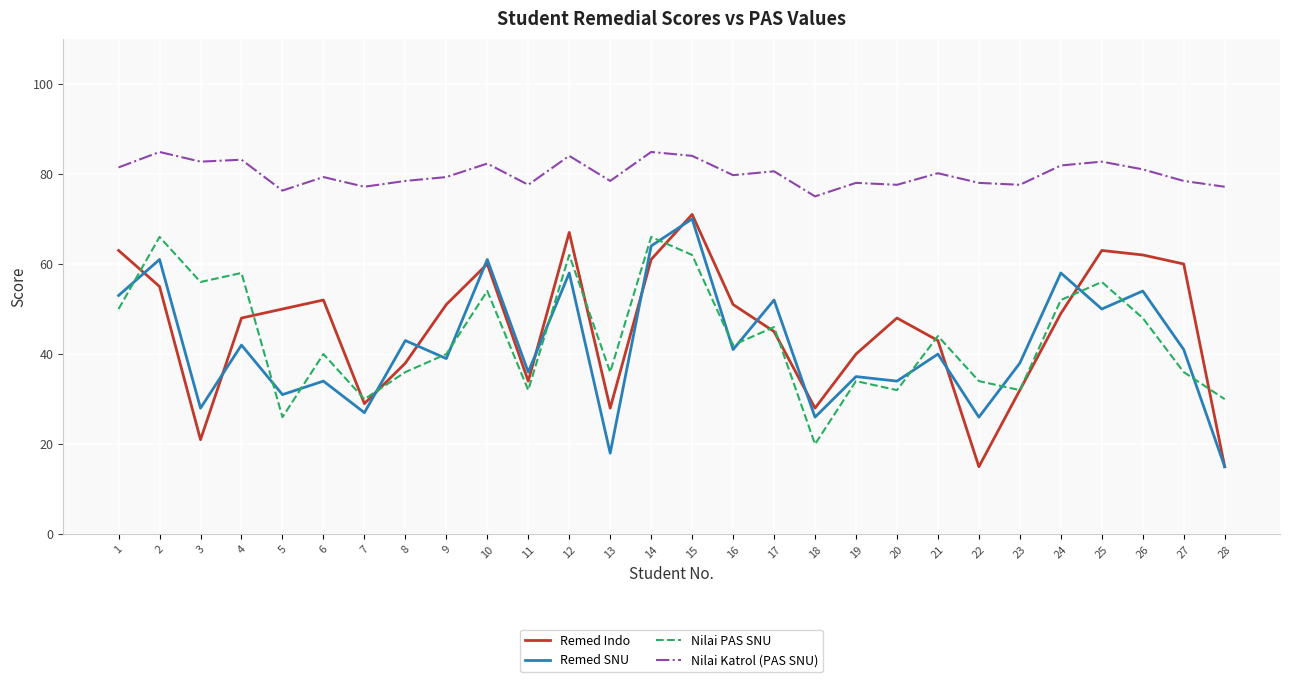

Is it true that Nilai Katrol (PAS SNU) equals 77.6 at 11?

True